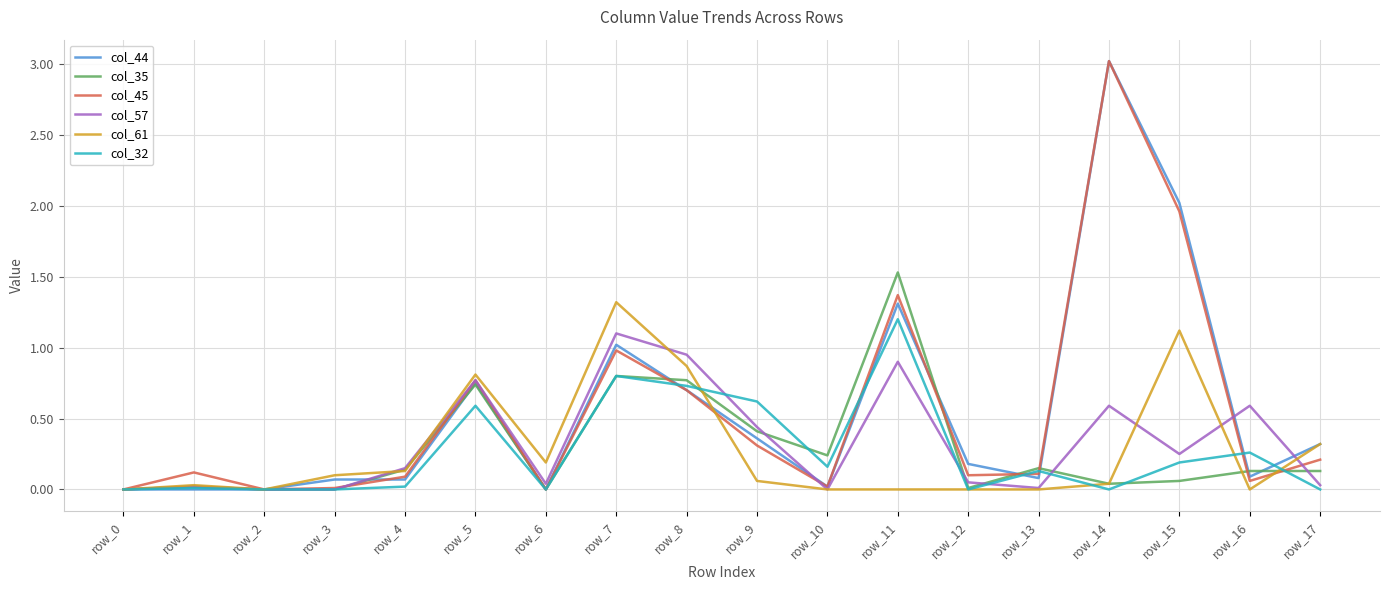

Which label corresponds to the largest value in the chart?

row_14